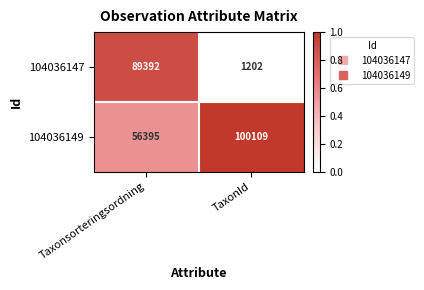

List the series in order of their overall mean, highest first.

104036149, 104036147